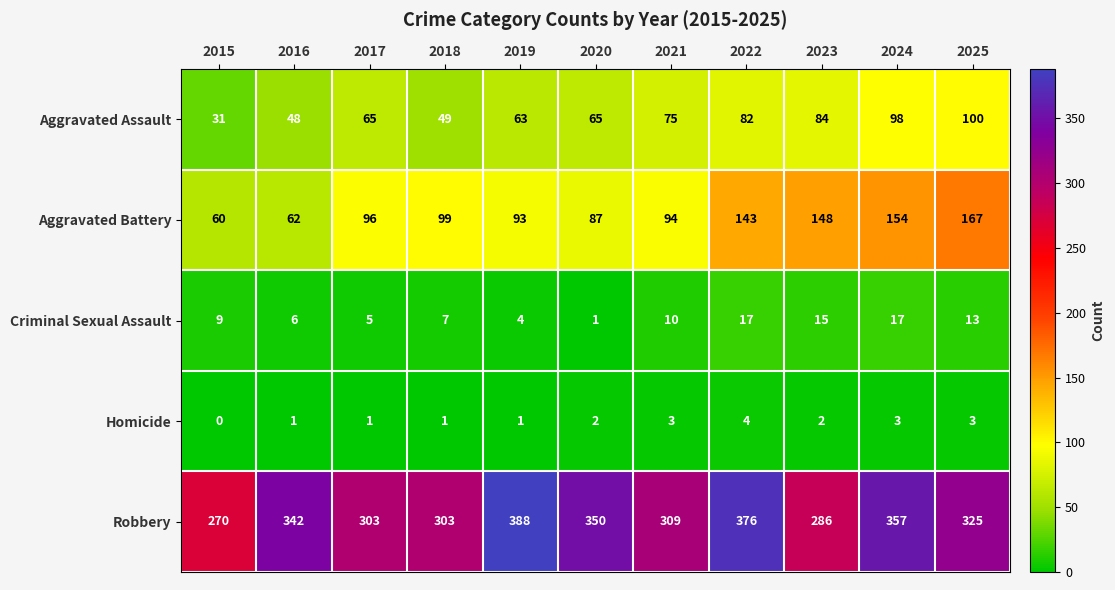

What is the lowest value of the Aggravated Assault series?

31